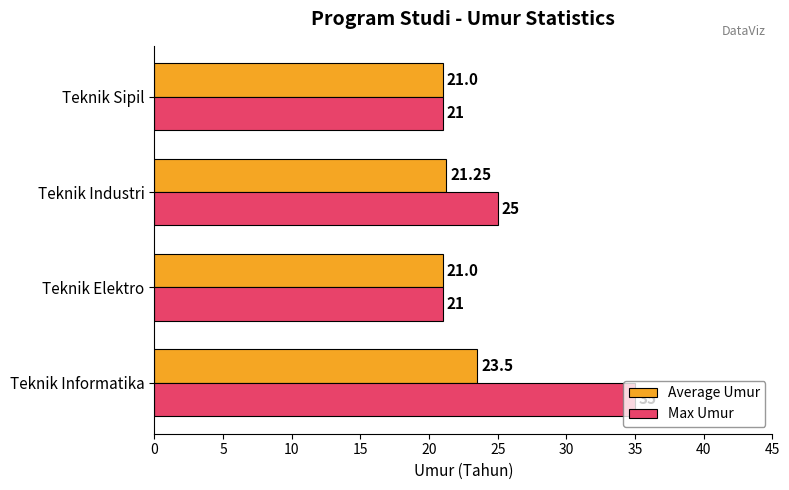

What is the sum of all Max Umur values?

102.0